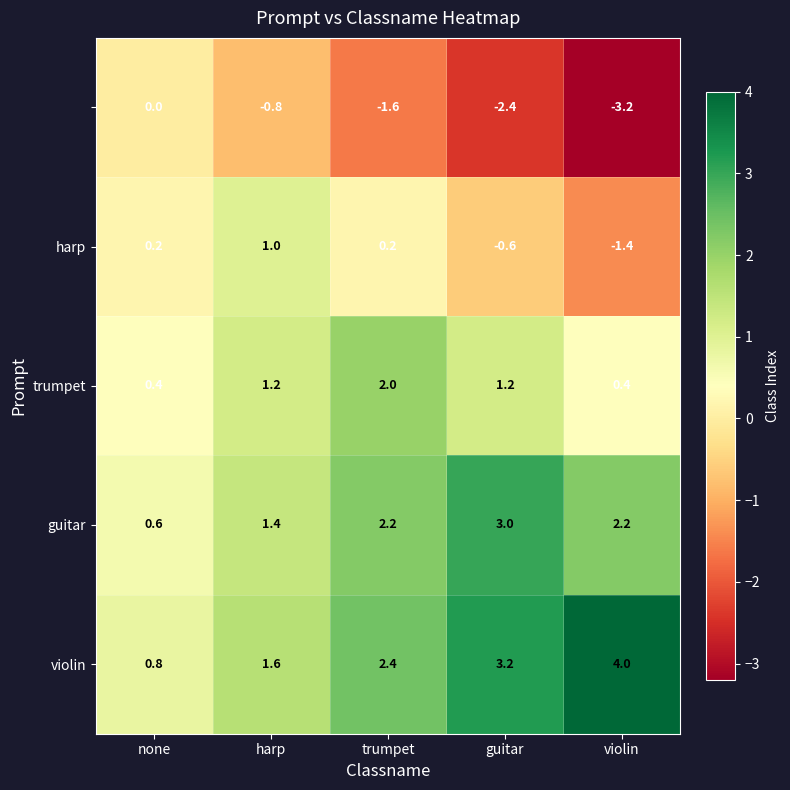

At which category is the sum across all series the highest?

trumpet